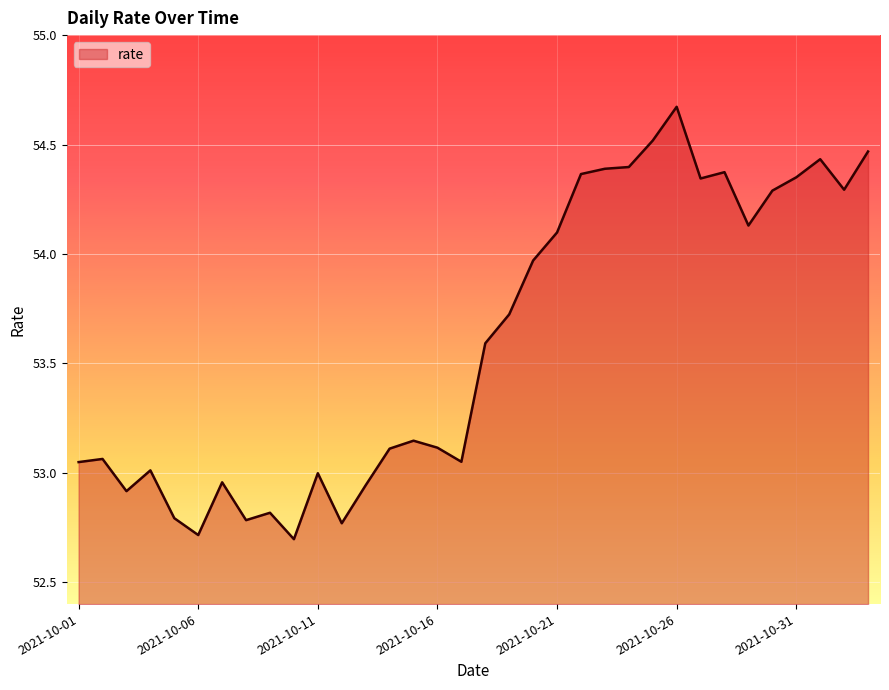

Does the chart display data point markers on the line(s)?

No